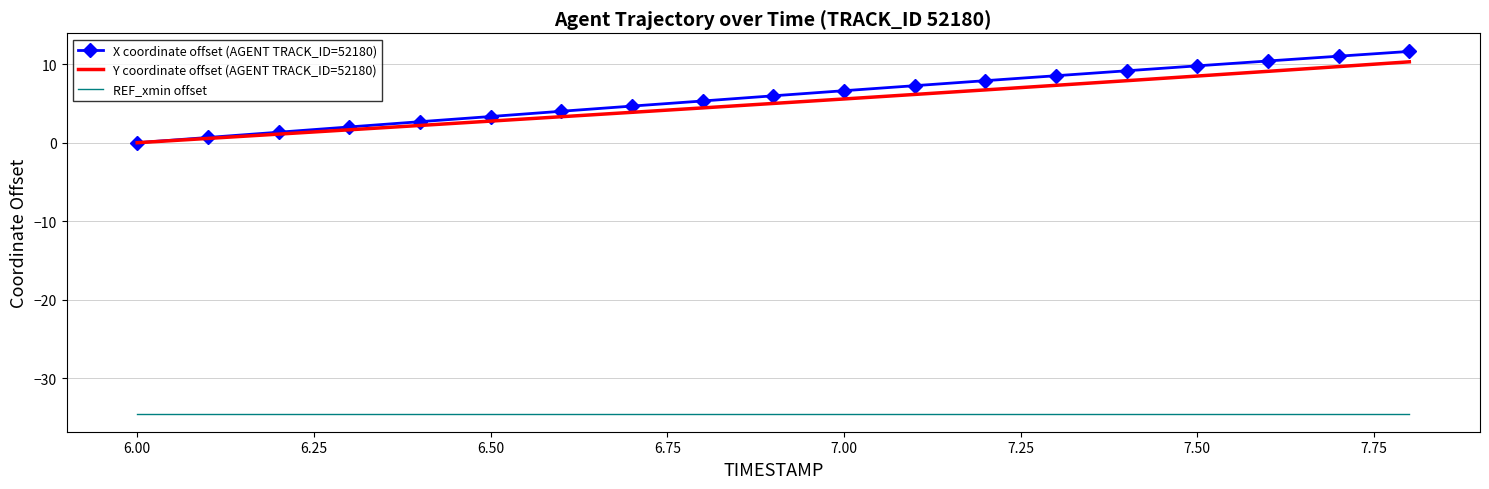

Reading left to right, what are all the values shown in this chart?

X coordinate offset (AGENT TRACK_ID=52180): 0.0	0.7	1.3	2.0	2.7	3.3	4.0	4.7	5.3	6.0	6.6	7.3	7.9	8.5	9.2	9.8	10.4	11.0	11.6
Y coordinate offset (AGENT TRACK_ID=52180): 0.0	0.5	1.1	1.6	2.2	2.8	3.3	3.9	4.4	5.0	5.6	6.2	6.7	7.3	7.9	8.5	9.1	9.7	10.3
REF_xmin offset: -34.5	-34.5	-34.5	-34.5	-34.5	-34.5	-34.5	-34.5	-34.5	-34.5	-34.5	-34.5	-34.5	-34.5	-34.5	-34.5	-34.5	-34.5	-34.5